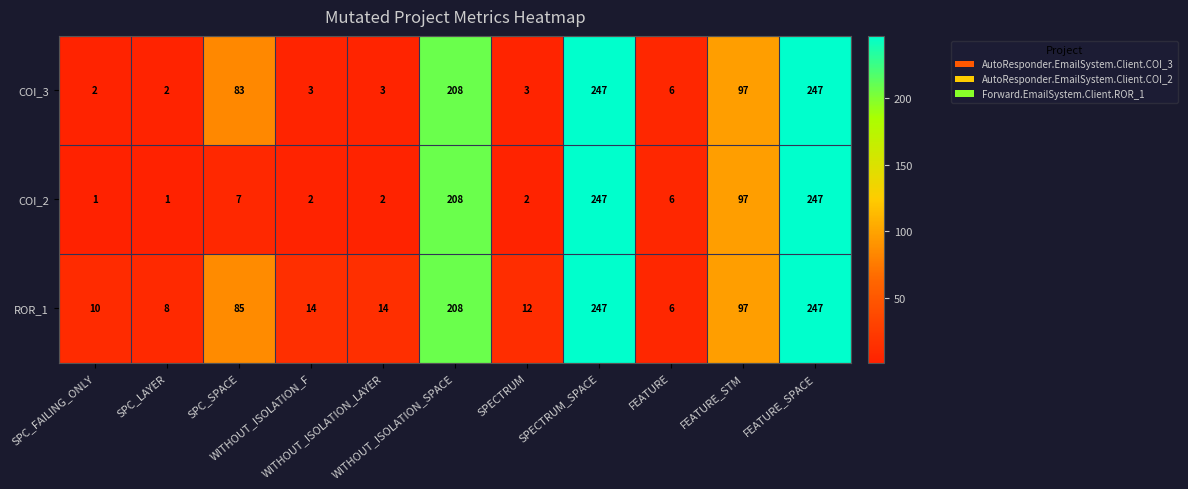

What is the average value of the COI_2 series?

75